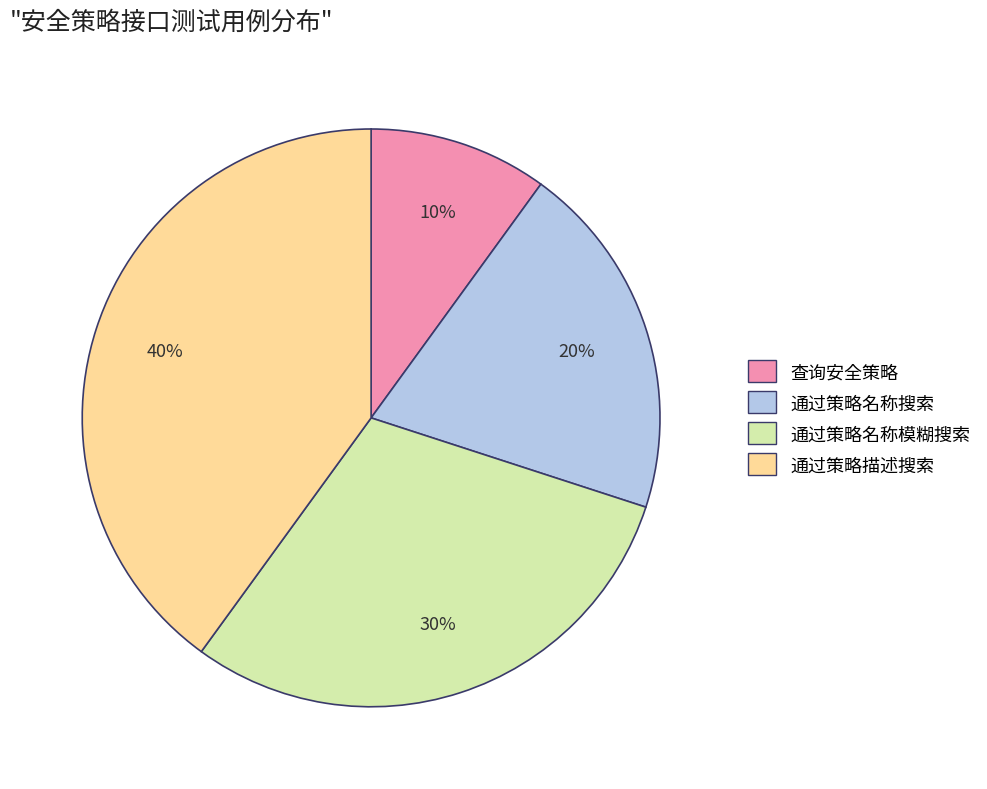

To the nearest percent, what is the combined percentage of 通过策略名称搜索 and 通过策略名称模糊搜索?

50%